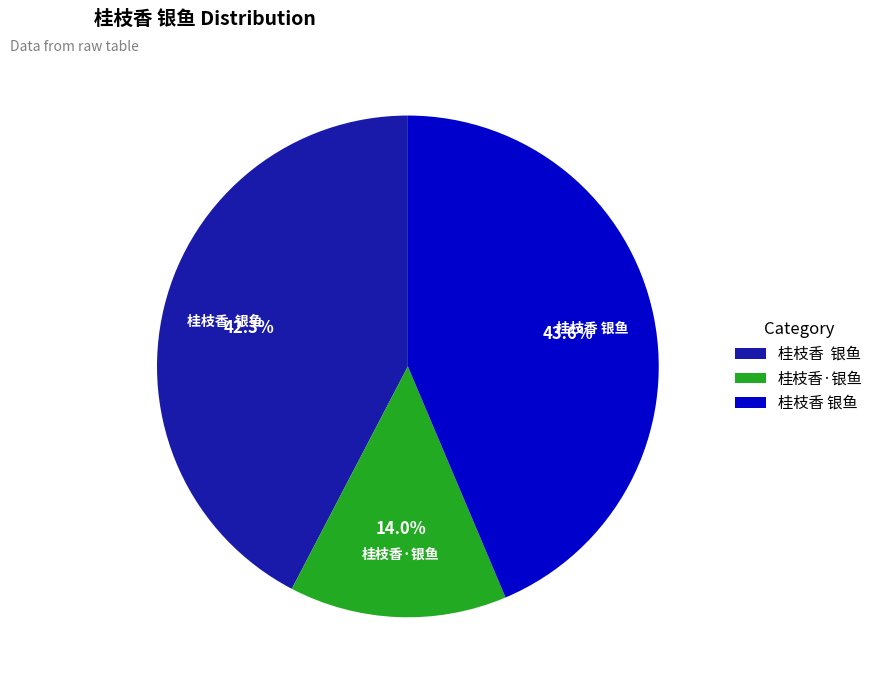

Is there any slice that represents more than half of the pie?

No